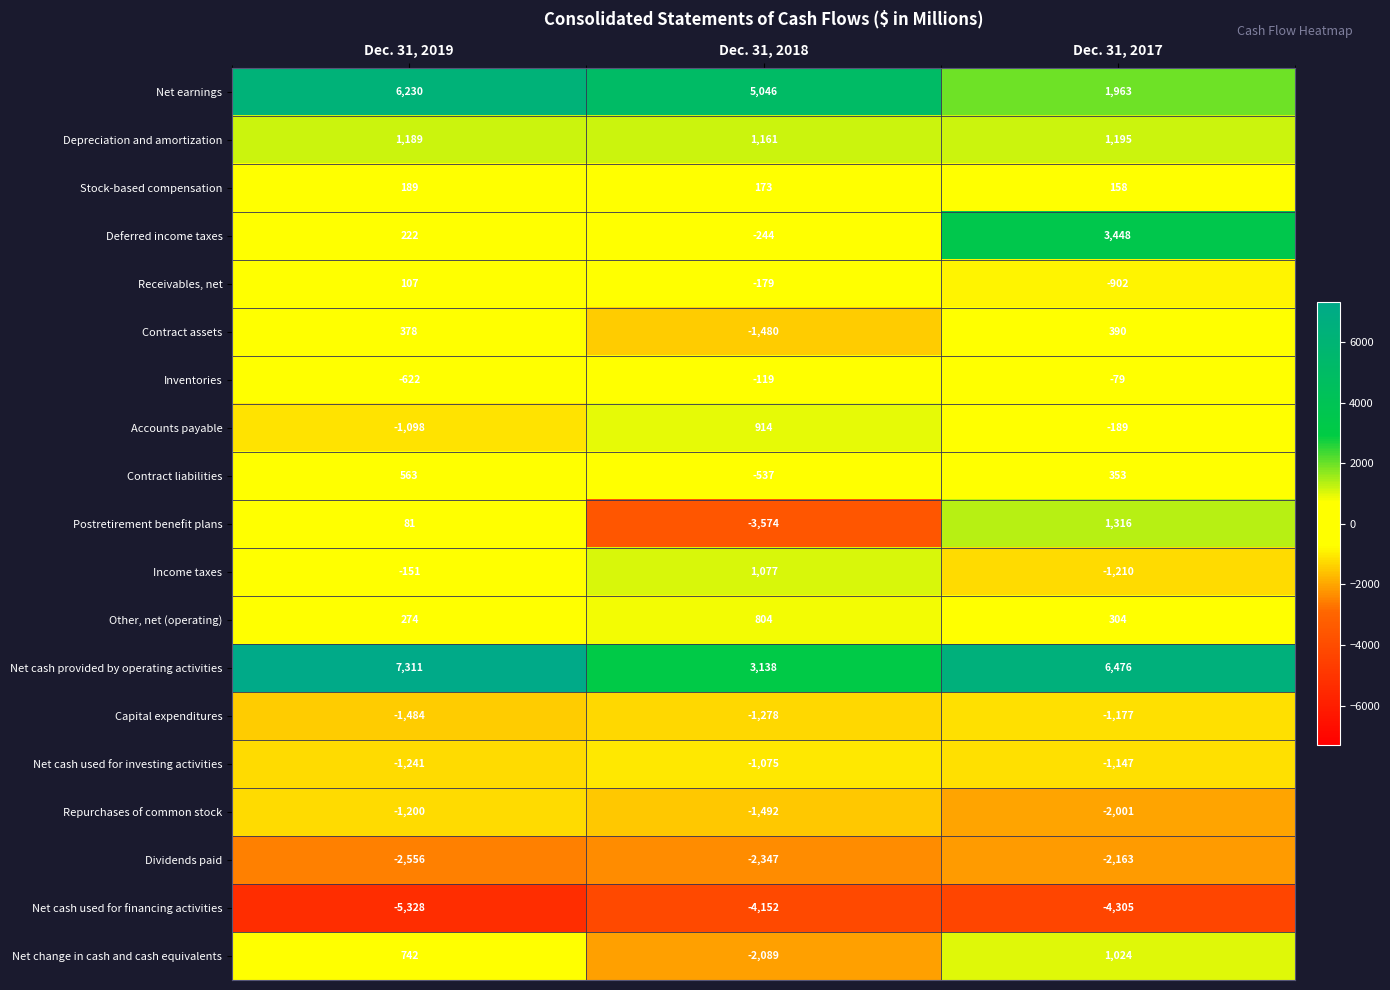

Which category has the highest value across all series?

Dec. 31, 2019